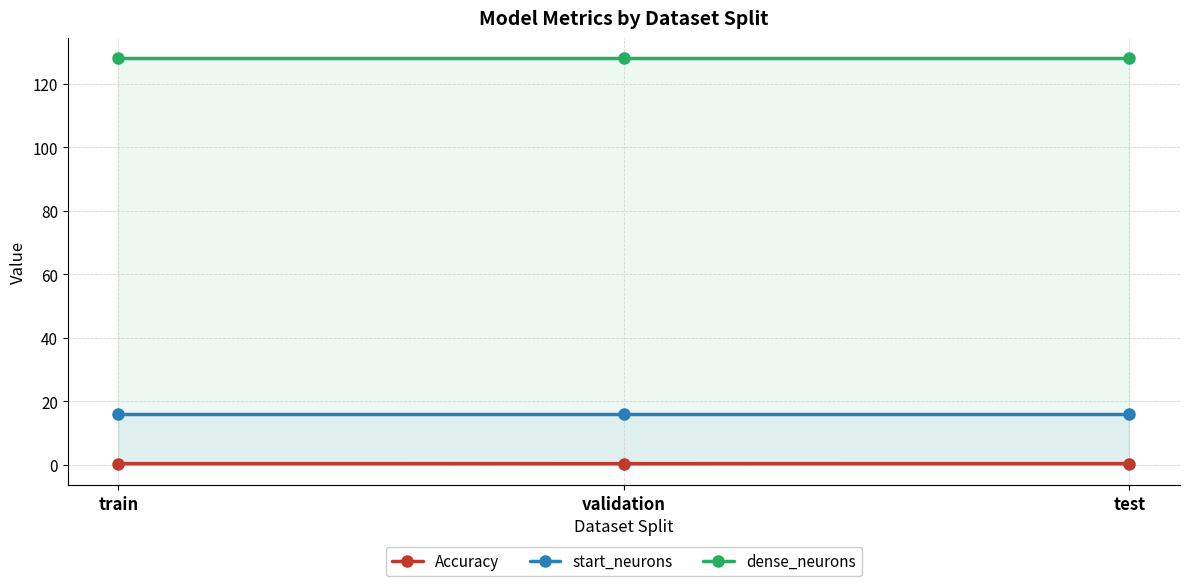

What are all the series names shown in the legend?

Accuracy, start_neurons, dense_neurons